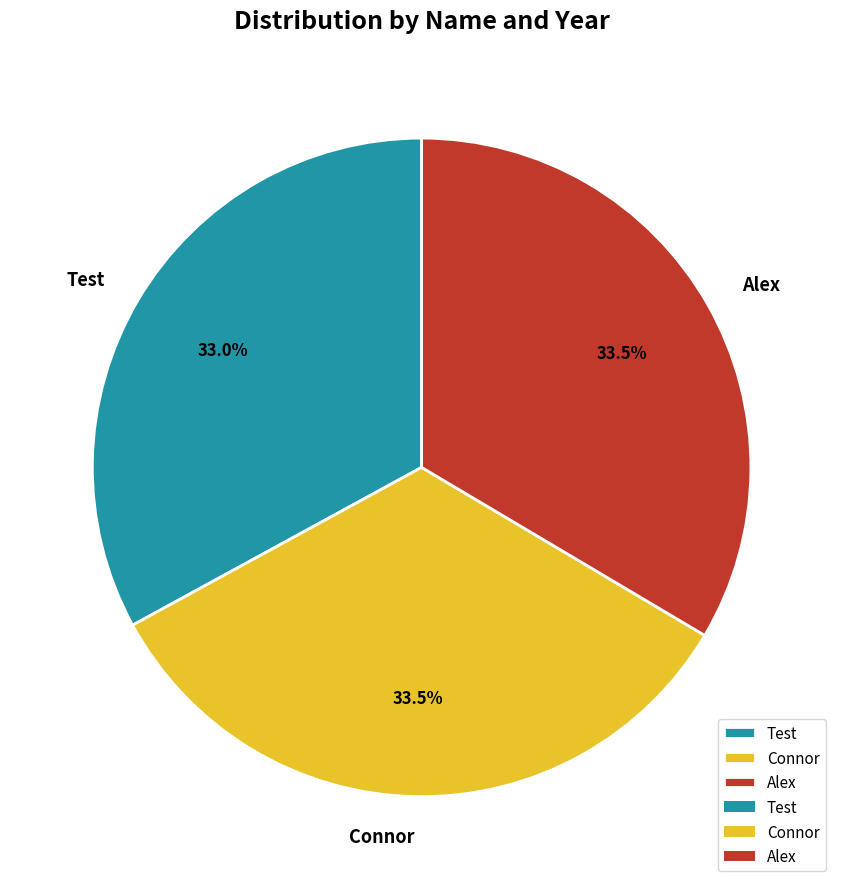

Which category has the smallest portion of the pie?

Test